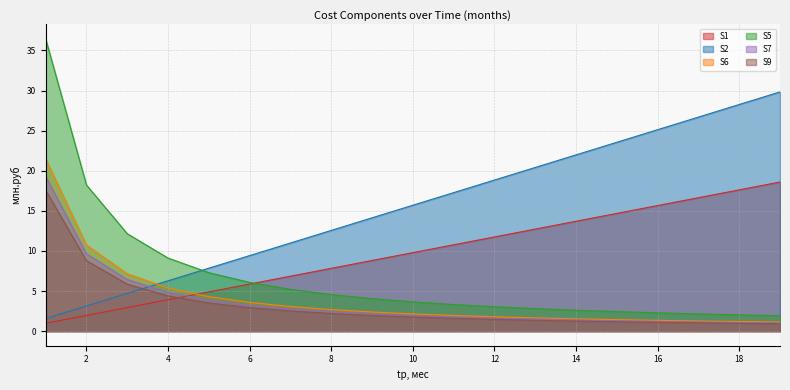

List the series in order of their peak value, highest first.

S5, S2, S6, S7, S1, S9